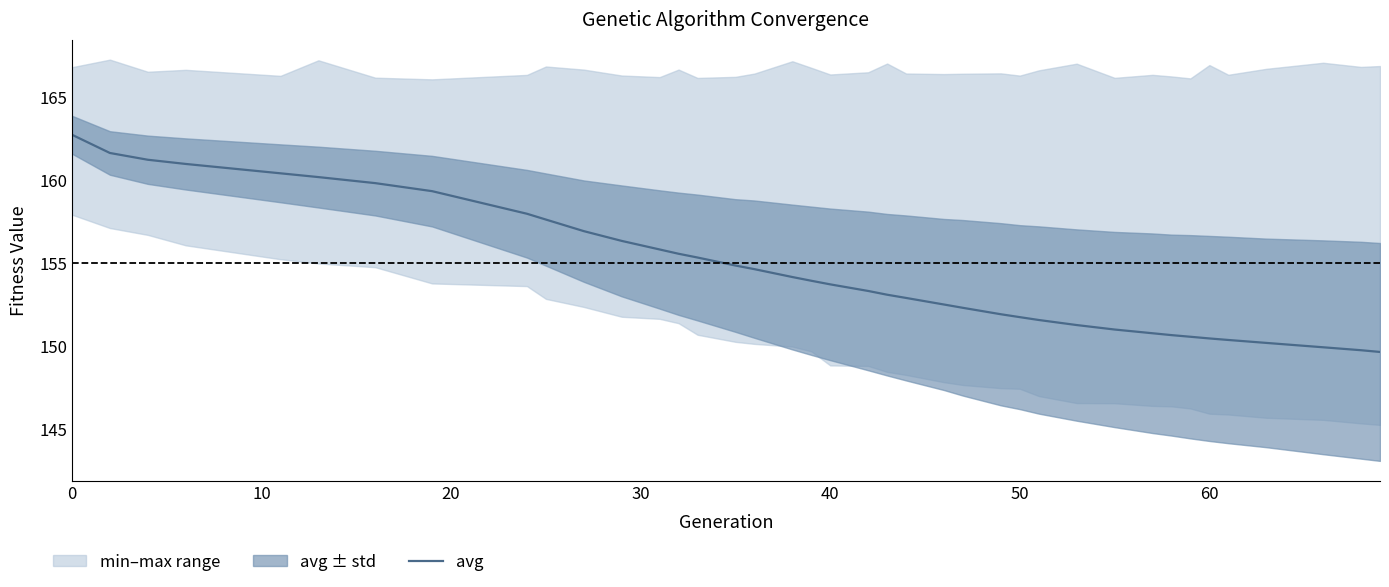

What is the minimum value for avg?

149.7